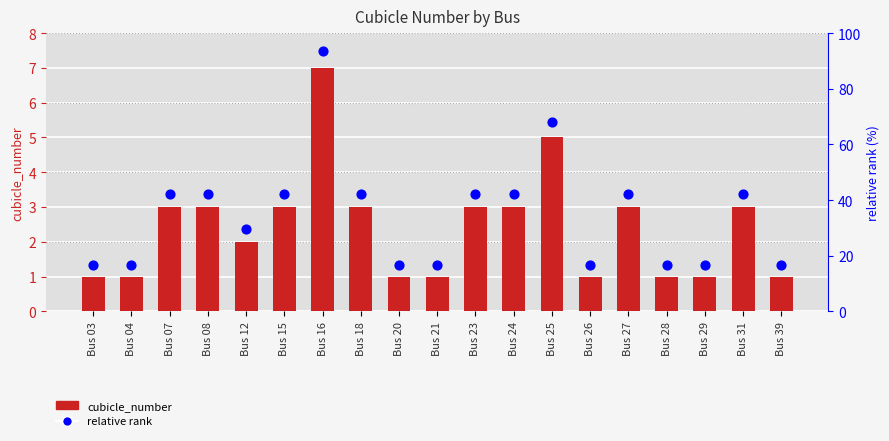

Which series reaches the minimum Y coordinate?

cubicle_number